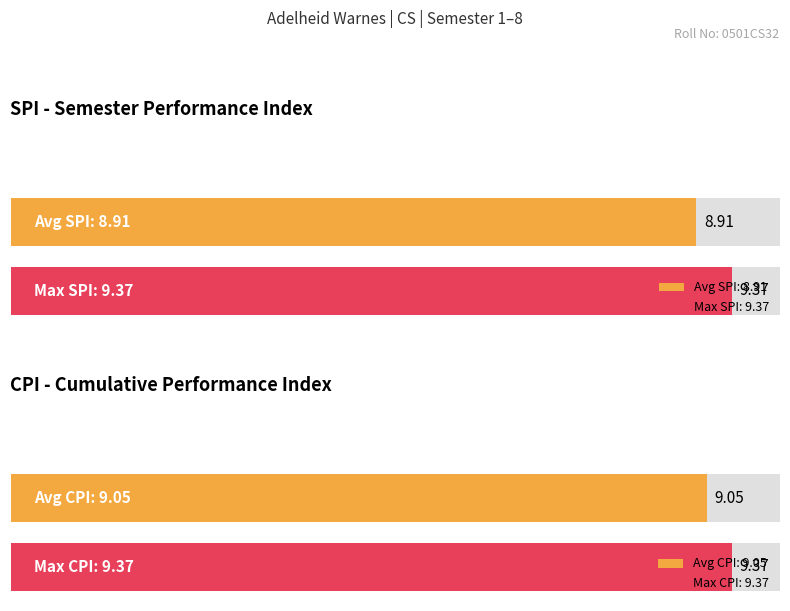

List the series in order of their overall mean, lowest first.

SPI, CPI